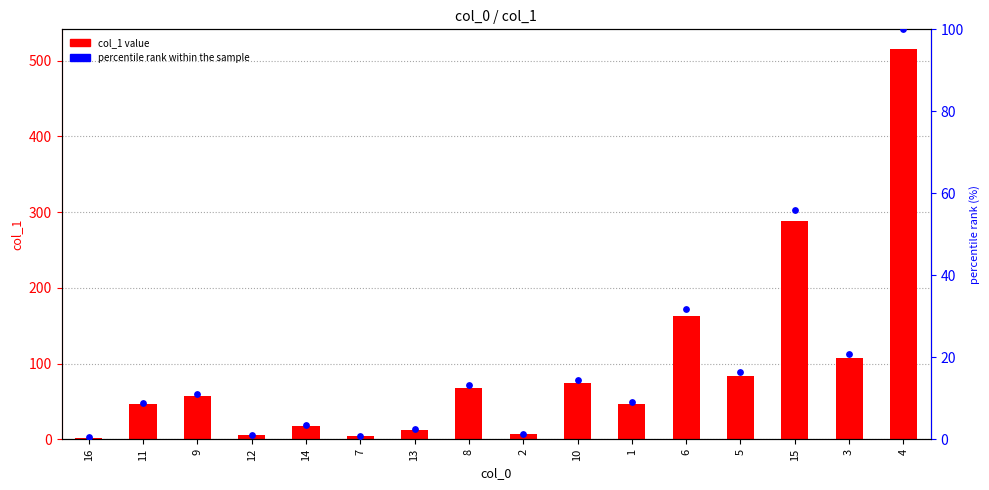

At how many categories does at least one series exceed 224?

2